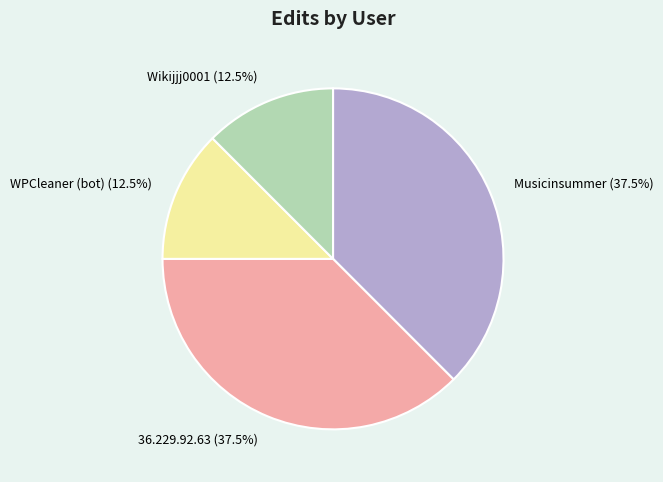

What is the ratio of the value at Musicinsummer to the value at WPCleaner (bot)?

3.0